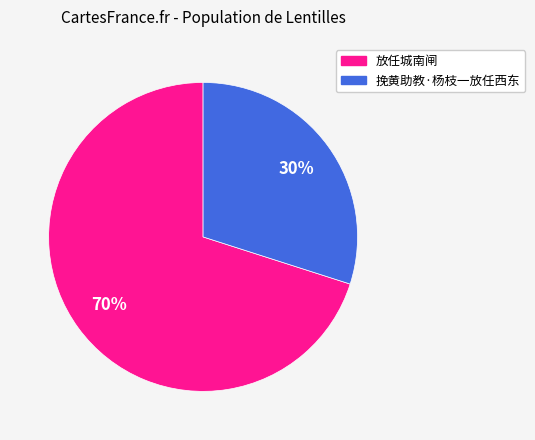

How many slices are in this pie chart?

2